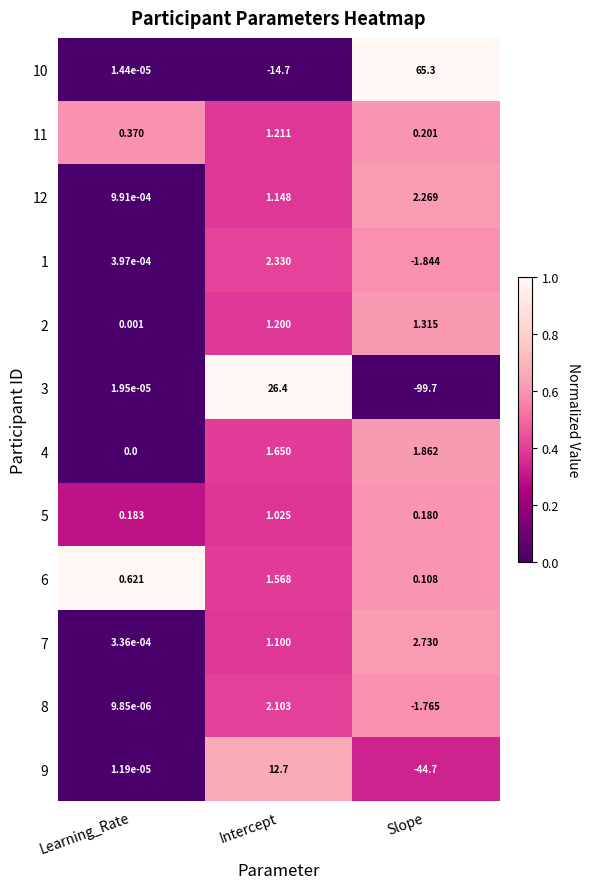

Which category has the highest value across all series?

Slope